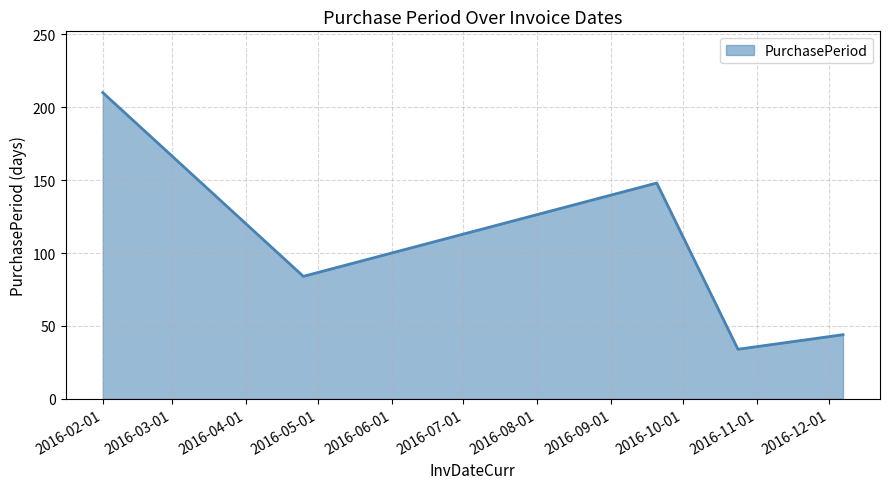

True or false: there are more than 2 points higher than both neighbors.

False